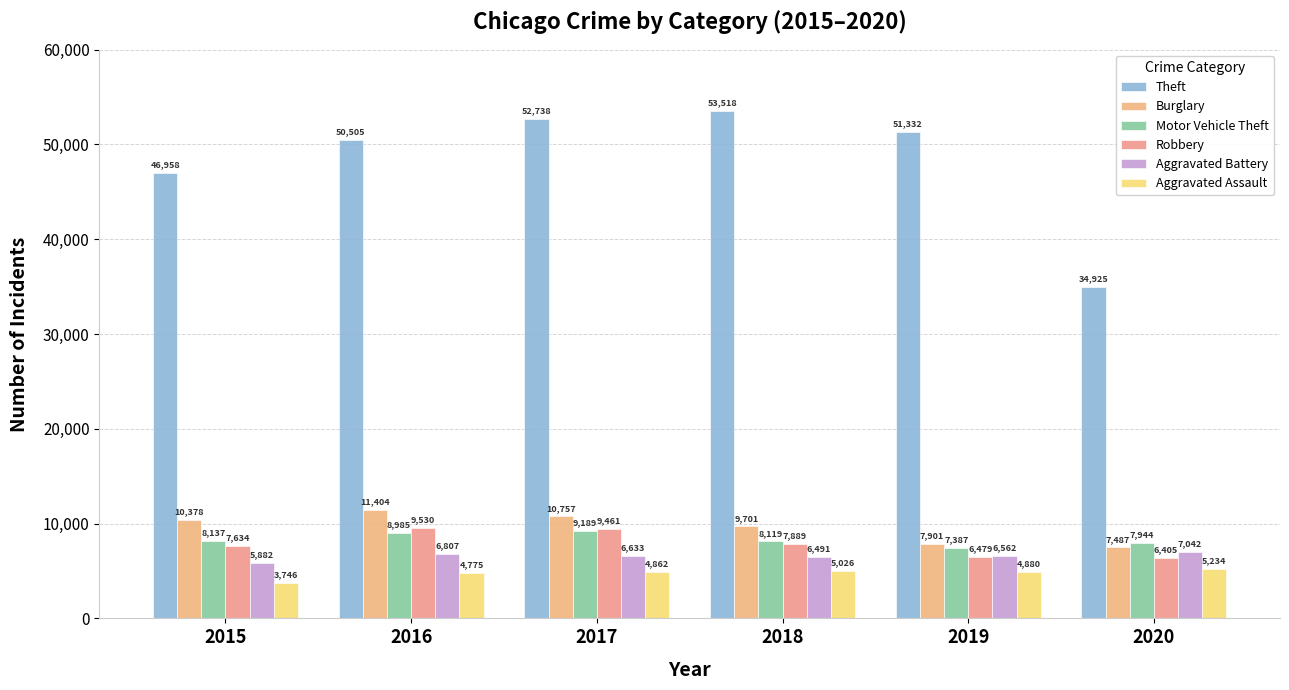

At which label does Aggravated Assault reach its minimum?

2015